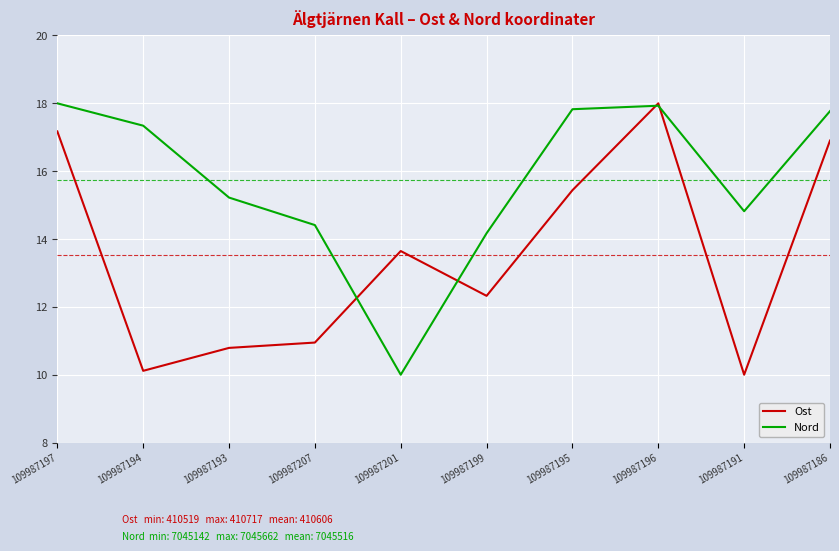

What is the maximum value shown in the chart?

18.0